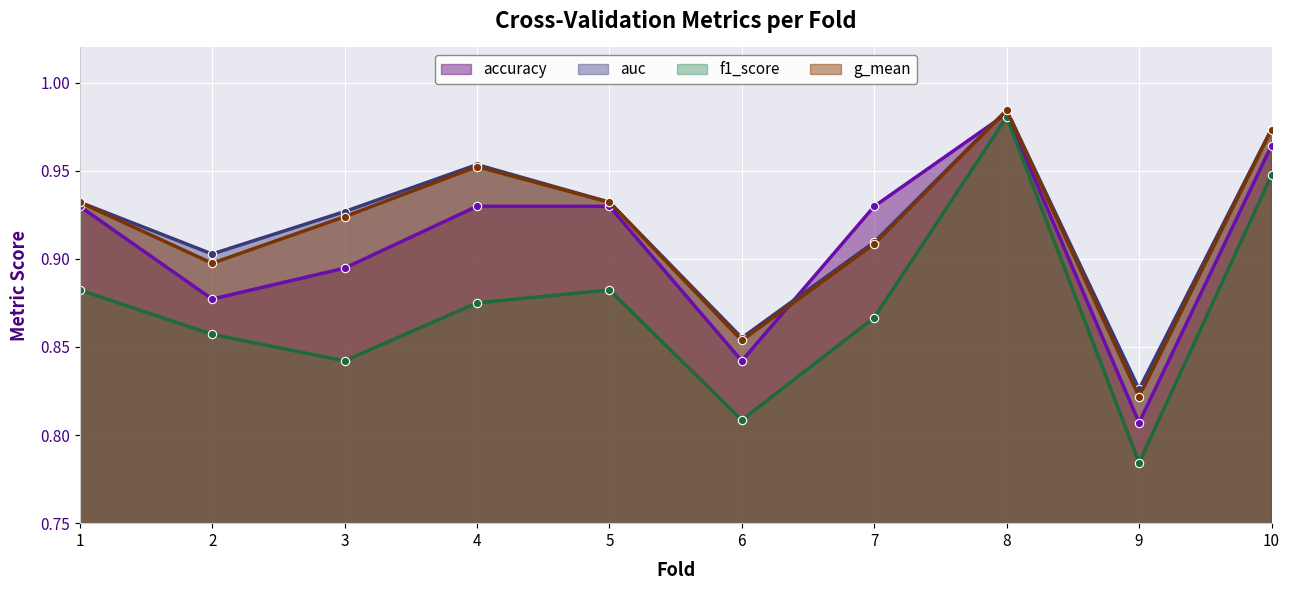

Rank the series at 10 from highest to lowest value.

auc, g_mean, accuracy, f1_score